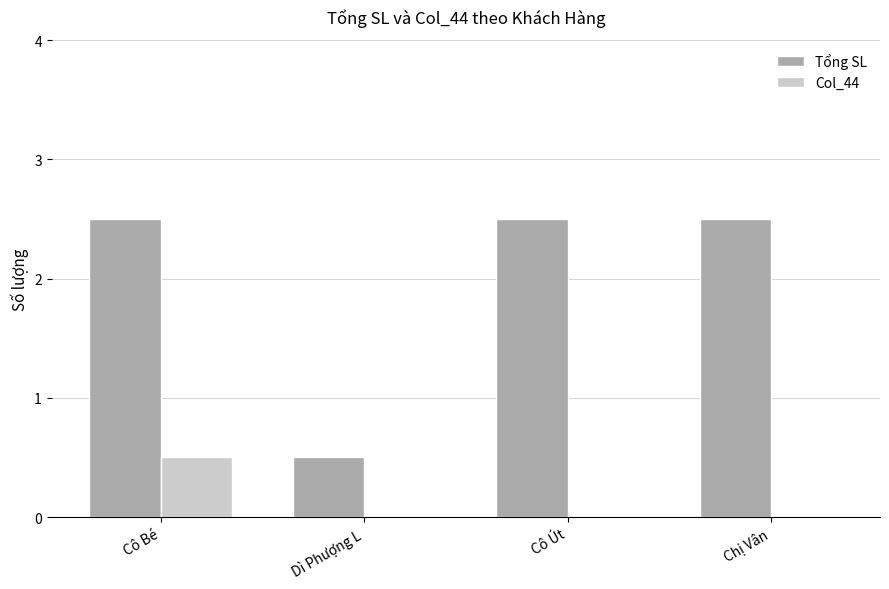

The value of Tổng SL at Chị Vân is 1.6. True or false?

False